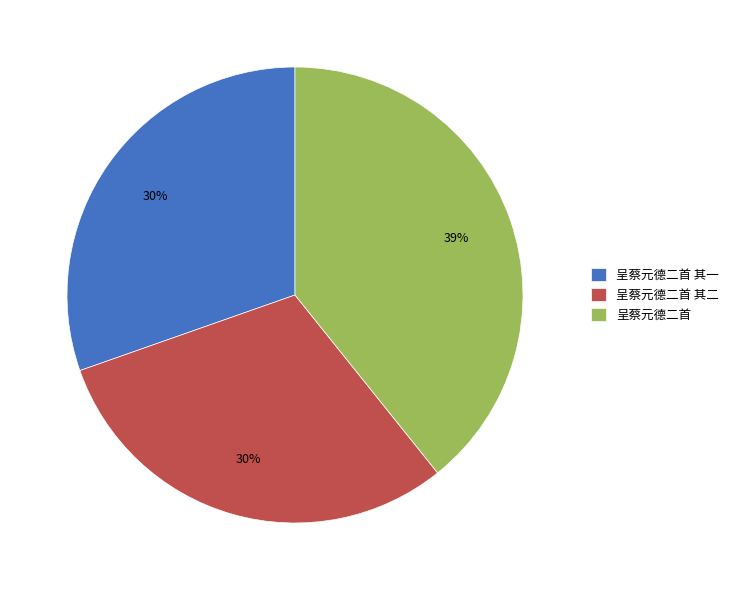

Count the number of slices in the pie.

3